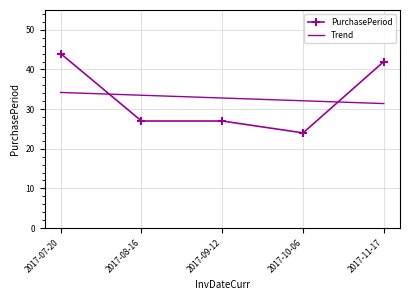

Where does the data first go above 27?

2017-07-20